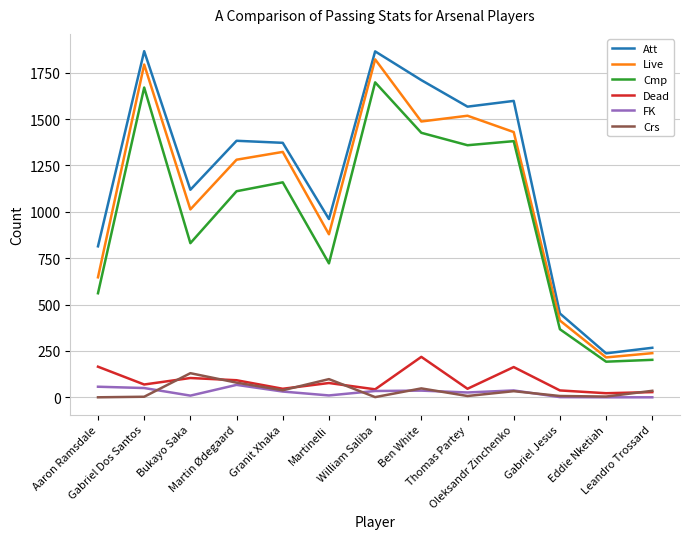

What is the greatest value displayed?

1866